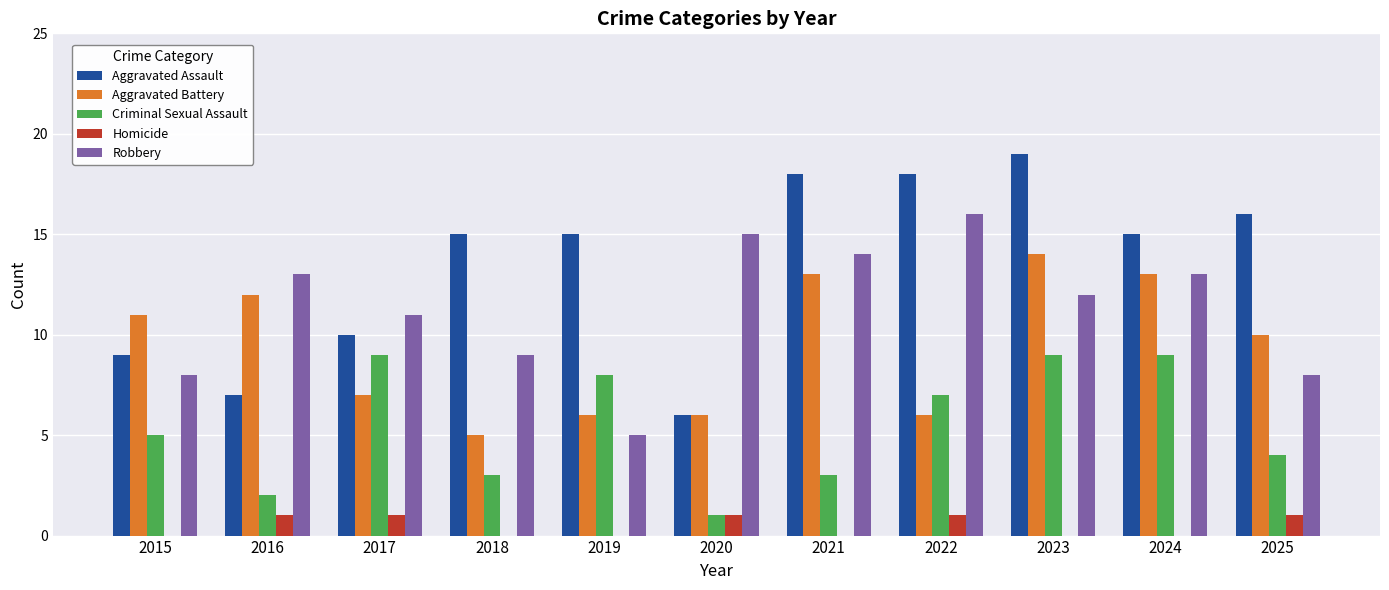

Is it true that Aggravated Assault equals 4 at 2023?

False